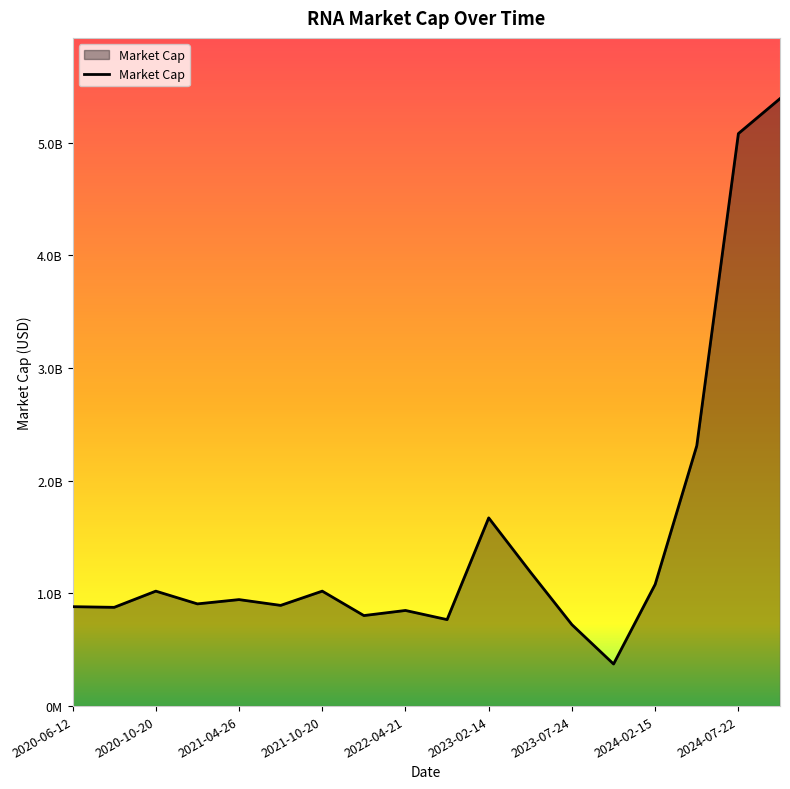

Does the chart display data point markers on the line(s)?

No